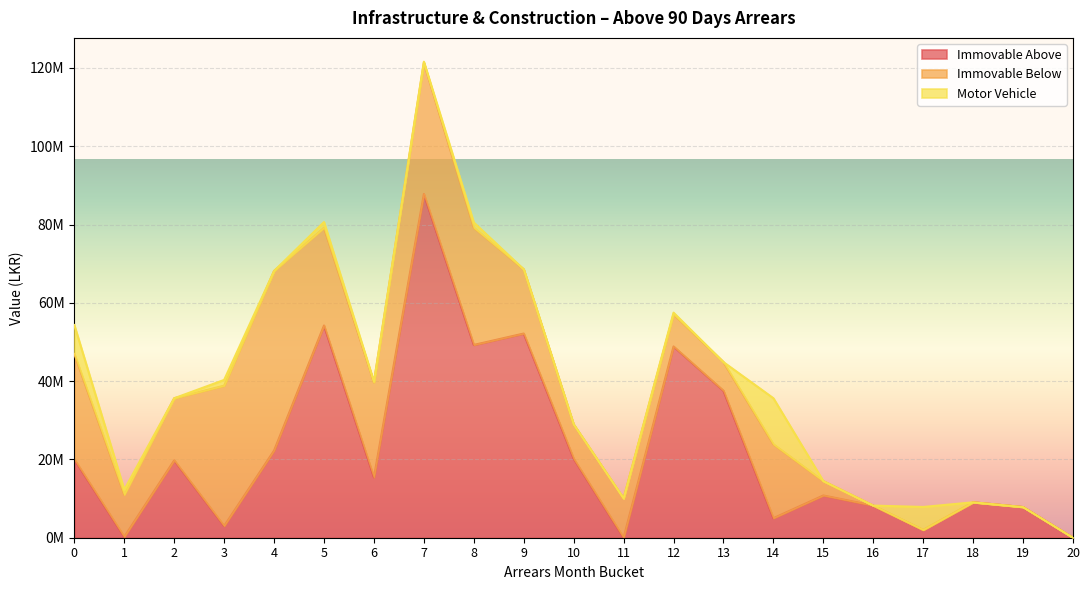

Which category has the highest value across all series?

7